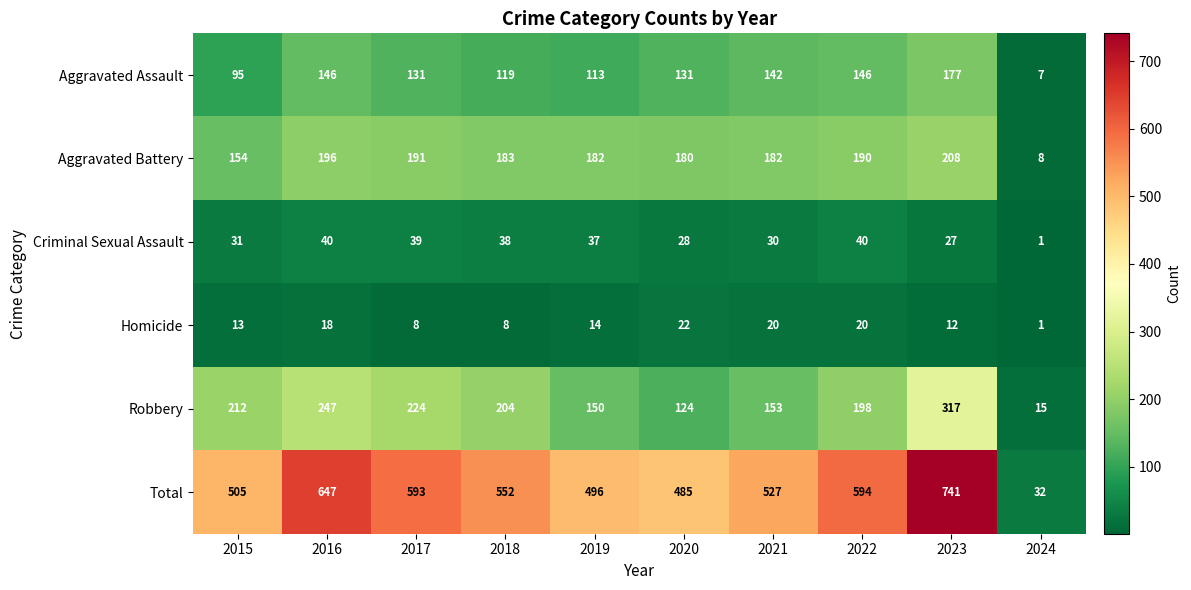

At which category is the sum across all series the highest?

2023